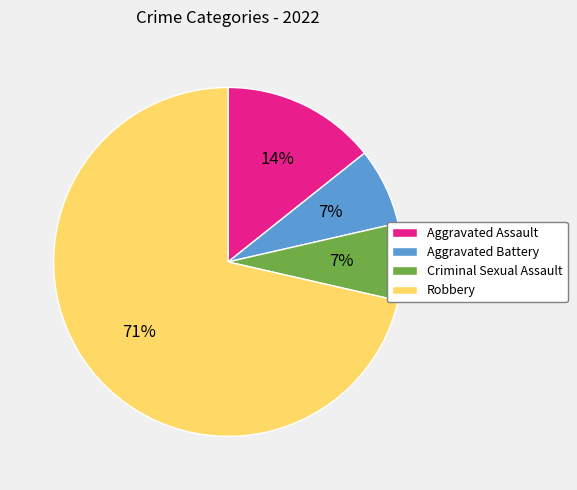

The Robbery slice represents 71% of the pie. True or false?

True